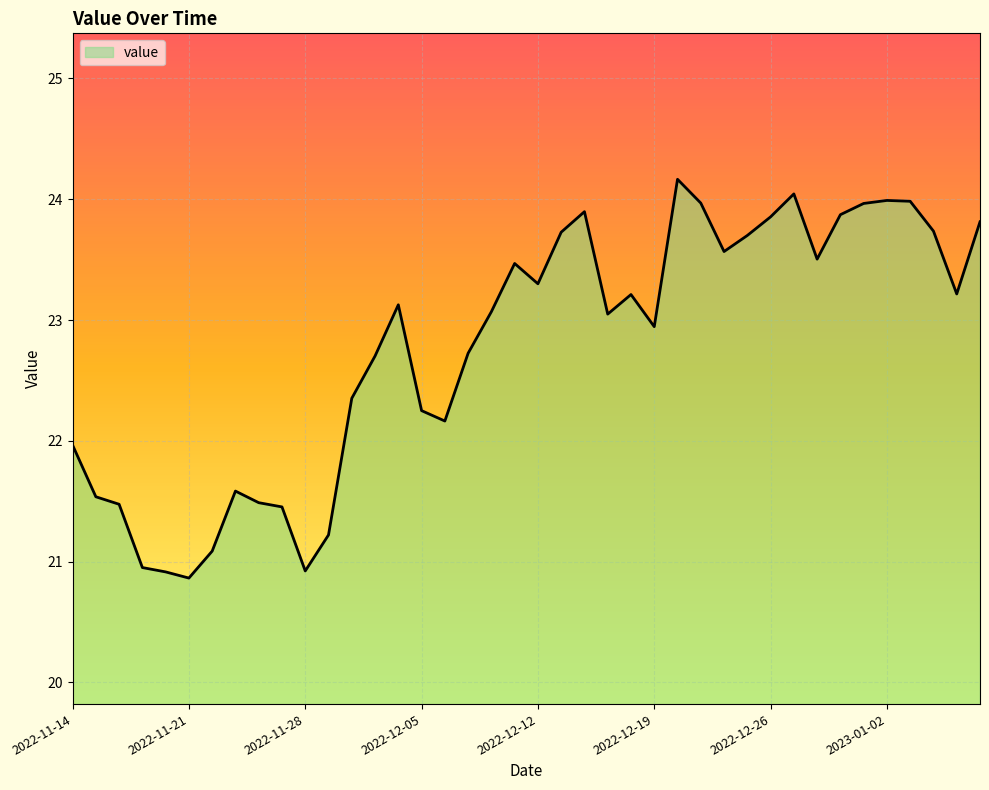

What is the difference between the maximum and minimum values?

3.3